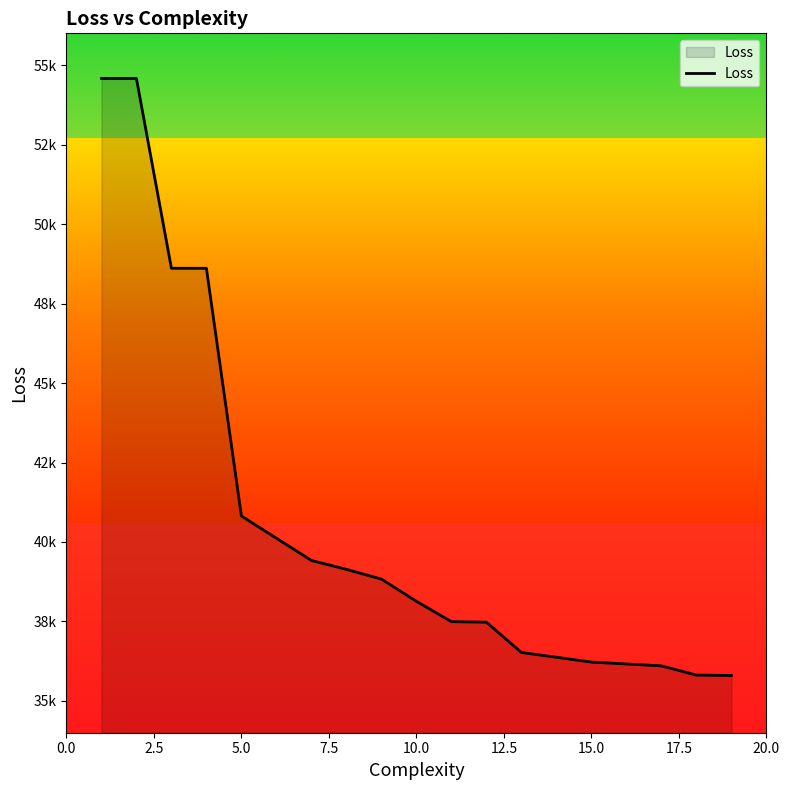

Reading left to right, what are all the values shown in this chart?

54580.8	54580.8	48610.1	48608.4	40817.3	39418.7	39138.3	38832.4	38134.0	37493.4	37477.2	36525.1	36222.2	36103.0	35812.9	35801.7